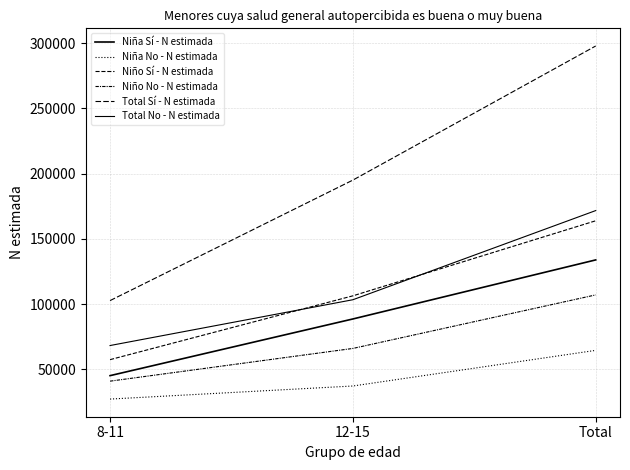

Is this an area chart (filled region under the line)?

No